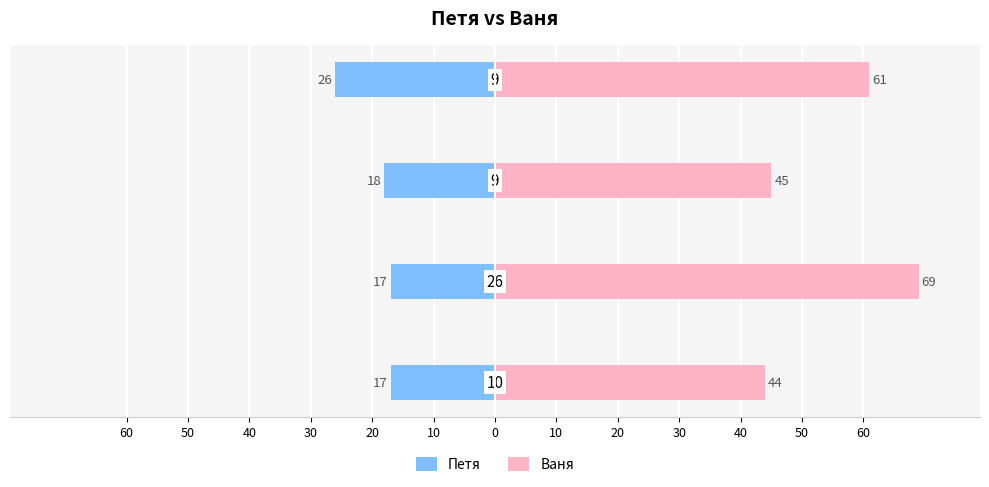

Reading left to right, transcribe all the data shown in this chart.

Петя: -17	-17	-18	-26
Ваня: 44	69	45	61